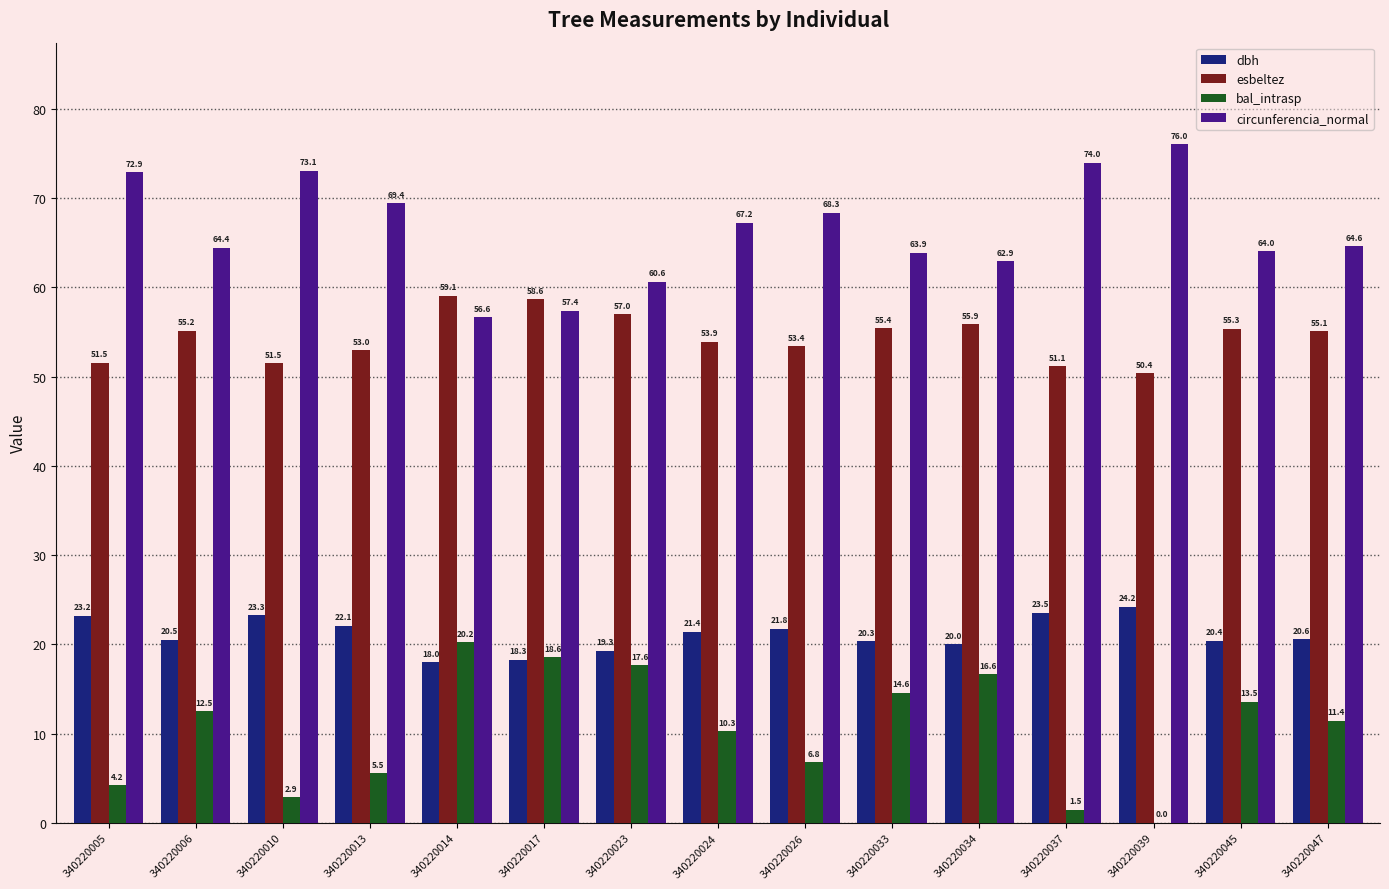

Between 340220017 and 340220026, which series saw the biggest shift?

bal_intrasp